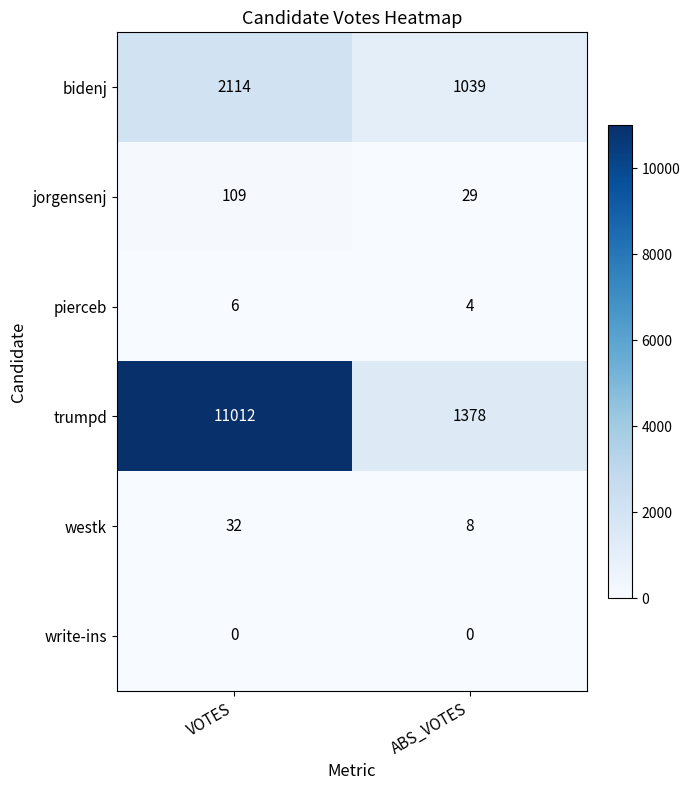

What value does the pierceb series have at ABS_VOTES?

4